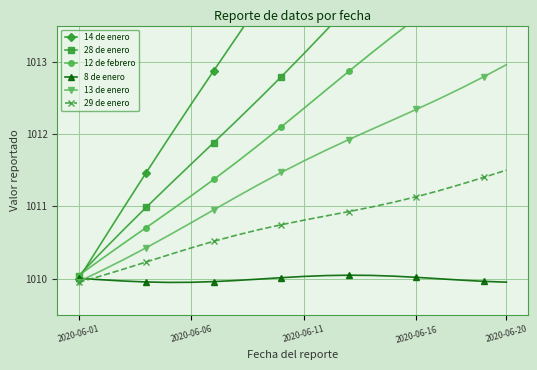

What are all the series names shown in the legend?

14 de enero, 28 de enero, 12 de febrero, 8 de enero, 13 de enero, 29 de enero